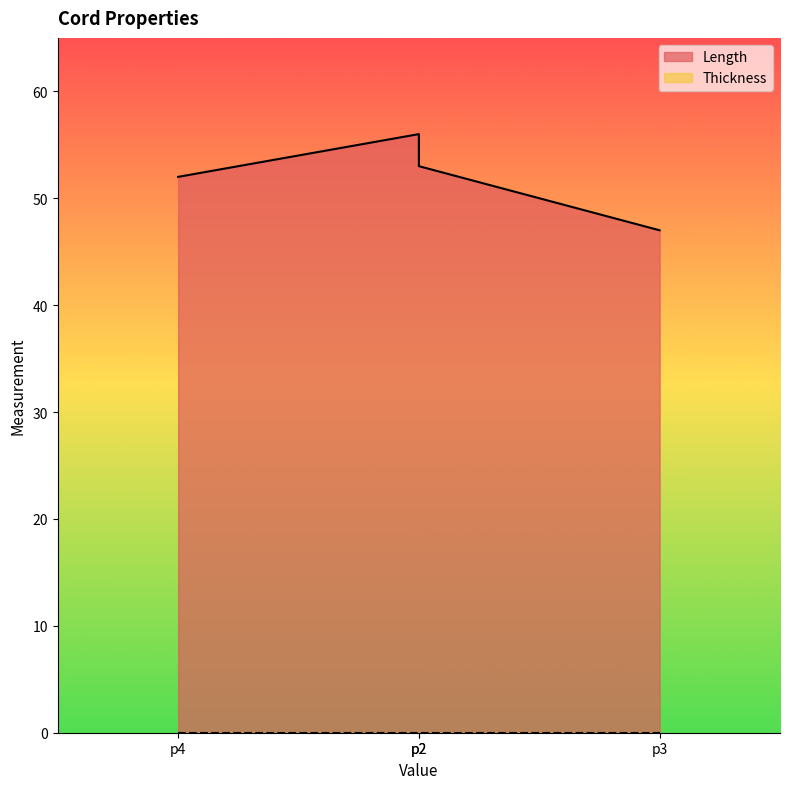

How many lines are shown in the chart?

2